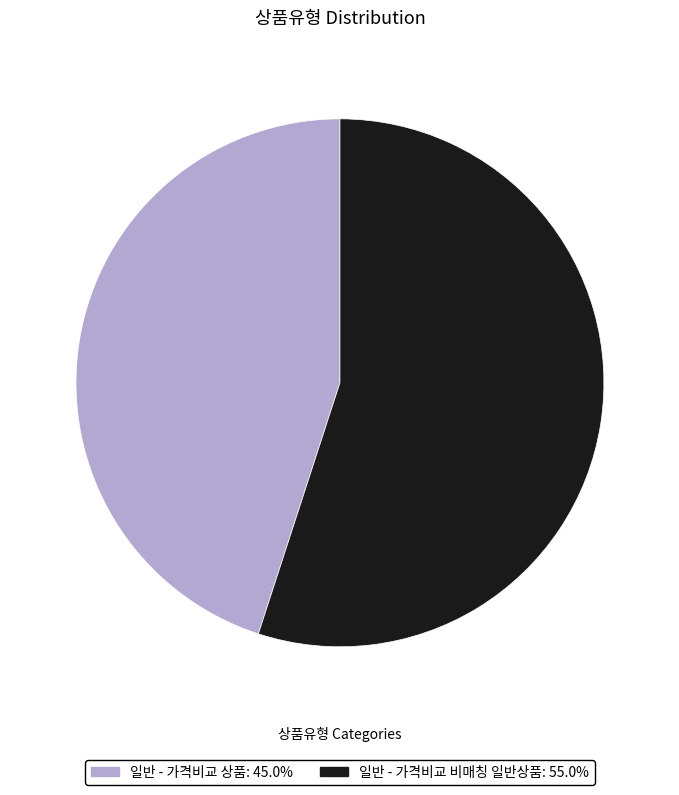

How many slices are in this pie chart?

2